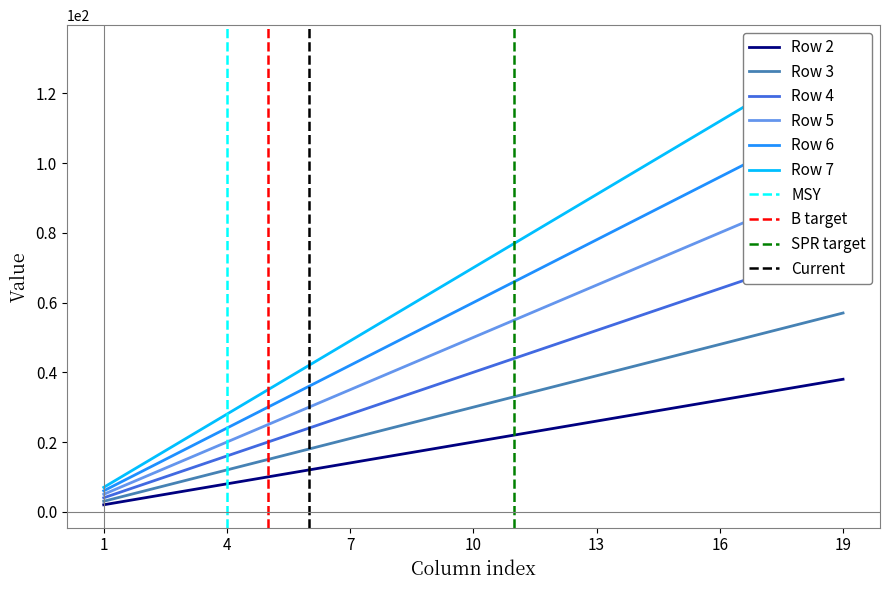

True or false: Row 6 and Row 5 cross at least once.

False